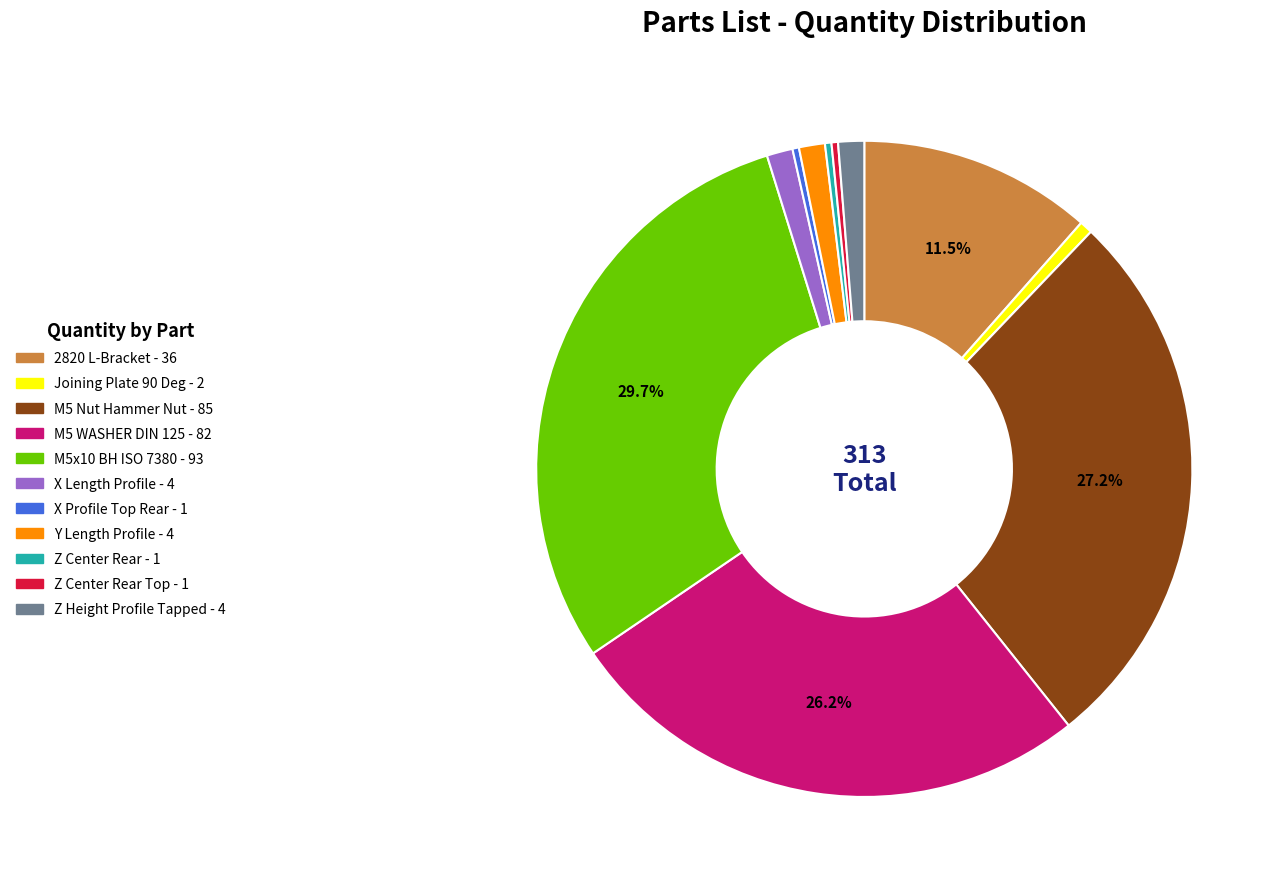

How many segments does this pie chart have?

11